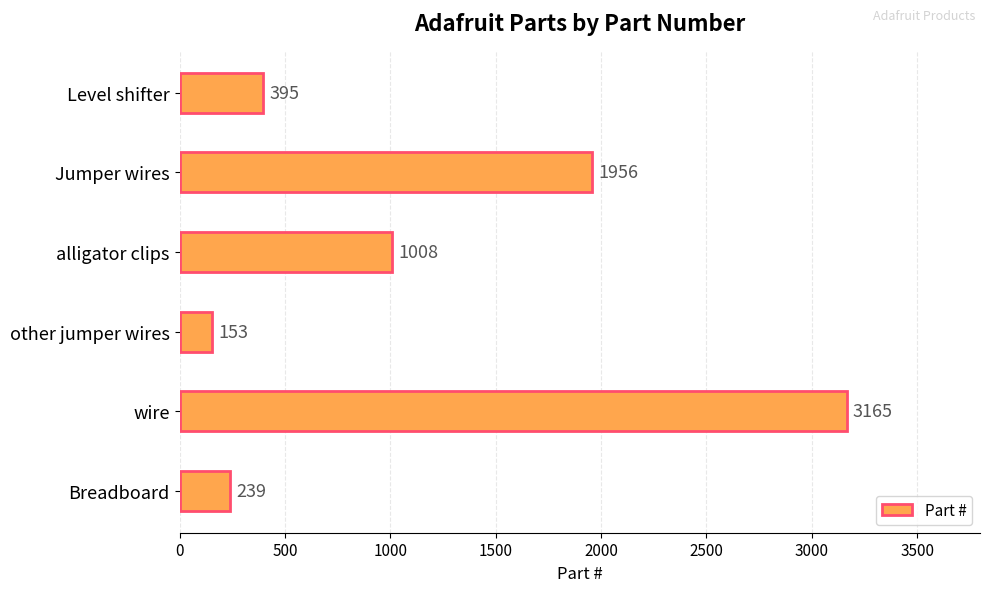

What is the difference between the maximum and minimum values?

3012